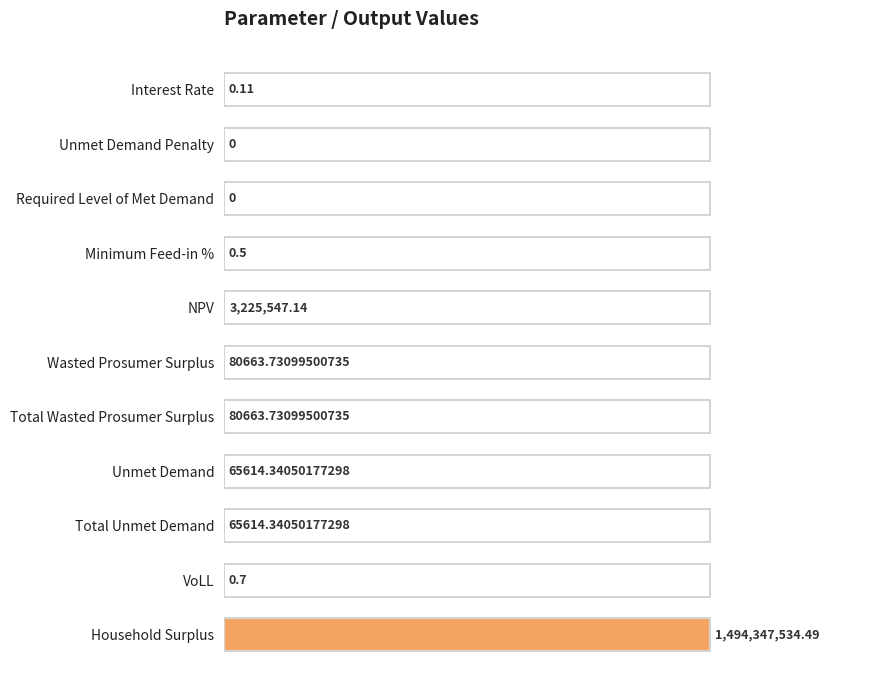

Are the bars horizontal?

Yes